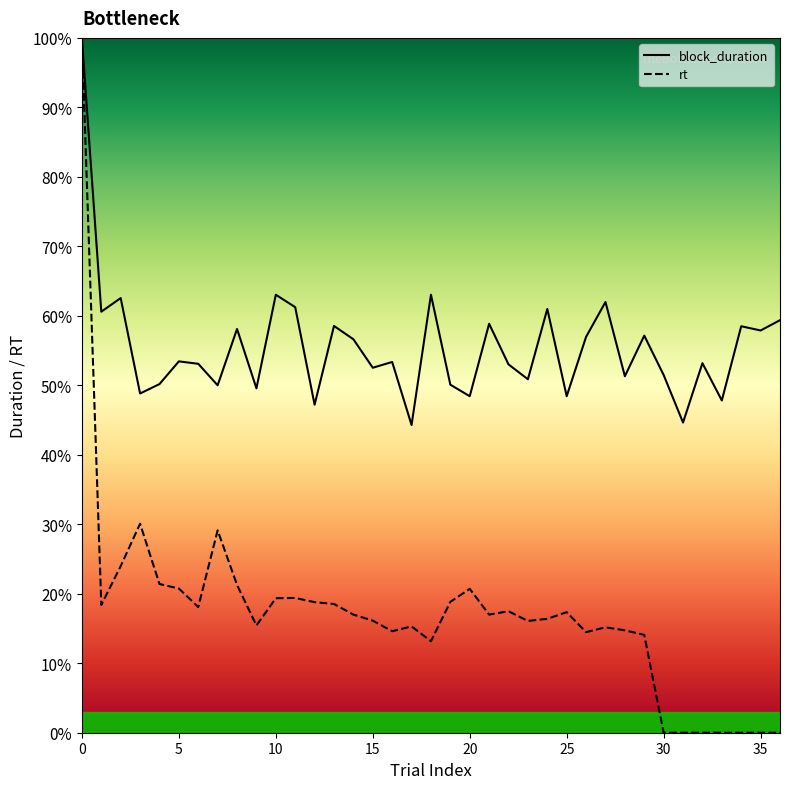

Rank the categories by block_duration value from lowest to highest.

17, 31, 12, 33, 20, 25, 3, 9, 7, 19, 4, 23, 28, 30, 15, 22, 6, 32, 16, 5, 14, 26, 29, 35, 8, 34, 13, 21, 36, 1, 24, 11, 27, 2, 10, 18, 0